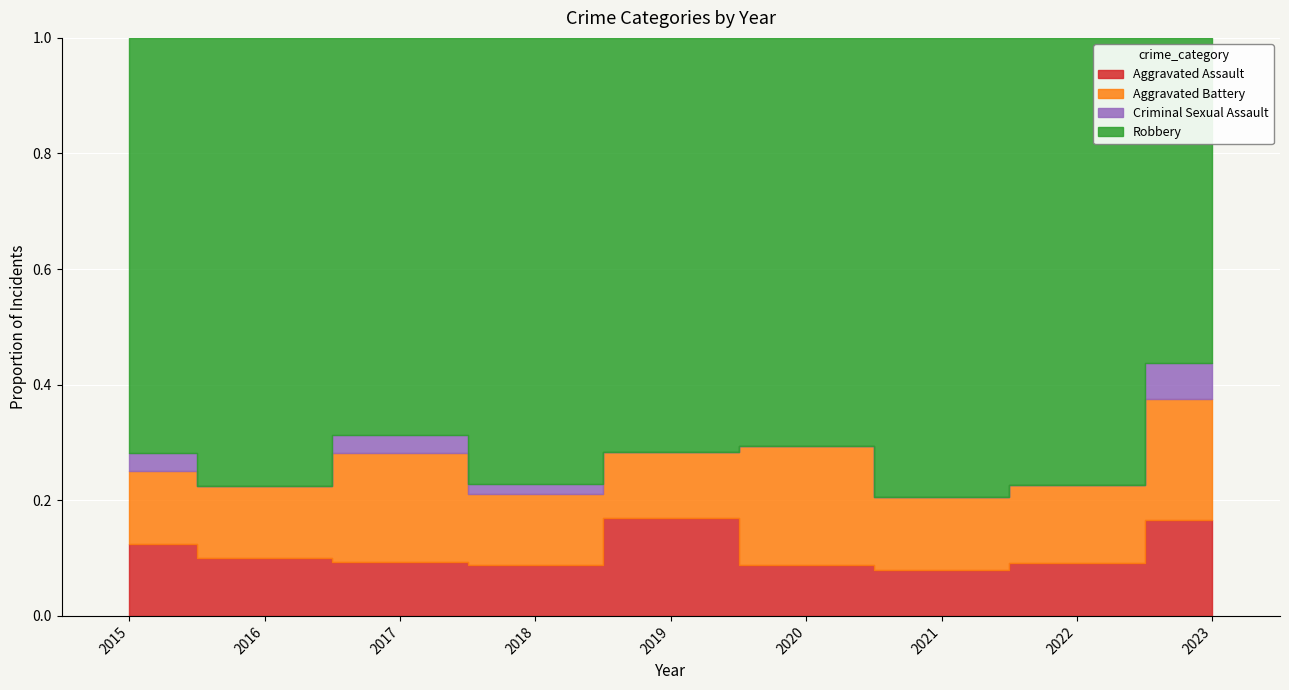

The Aggravated Battery series shows 12 at 2018. True or false?

False